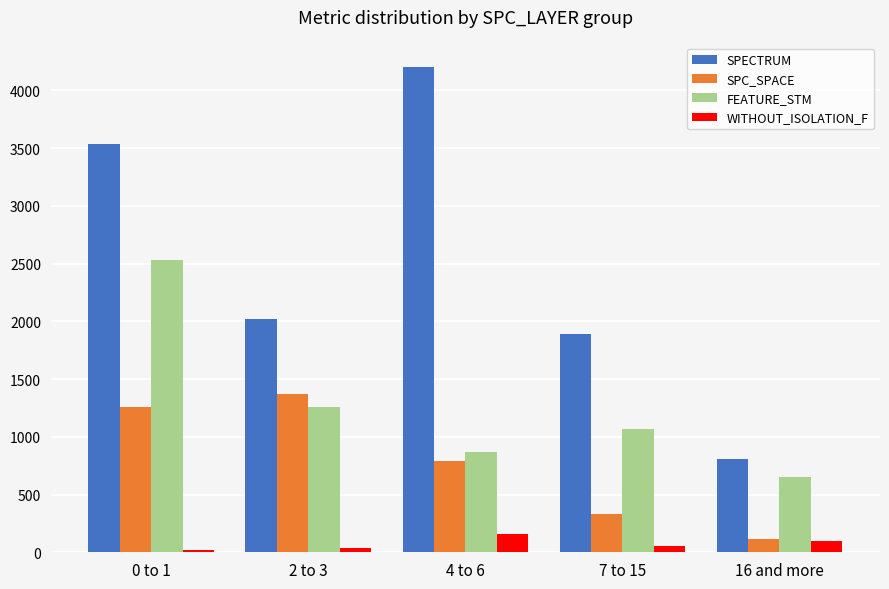

True or false: SPC_SPACE has a value of 330 at 7 to 15.

True